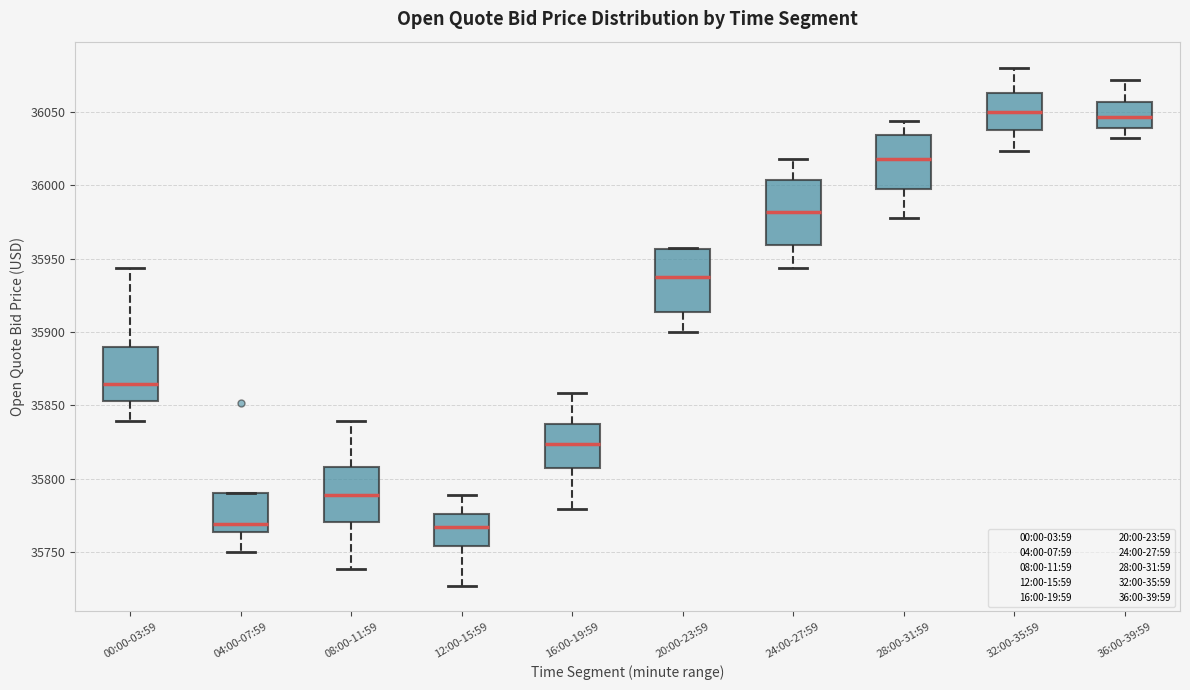

Where does the lower whisker of the box for 00:00-03:59 end on the y-axis? The values are not printed on the chart, so give them approximately, as read against the axis.

35840